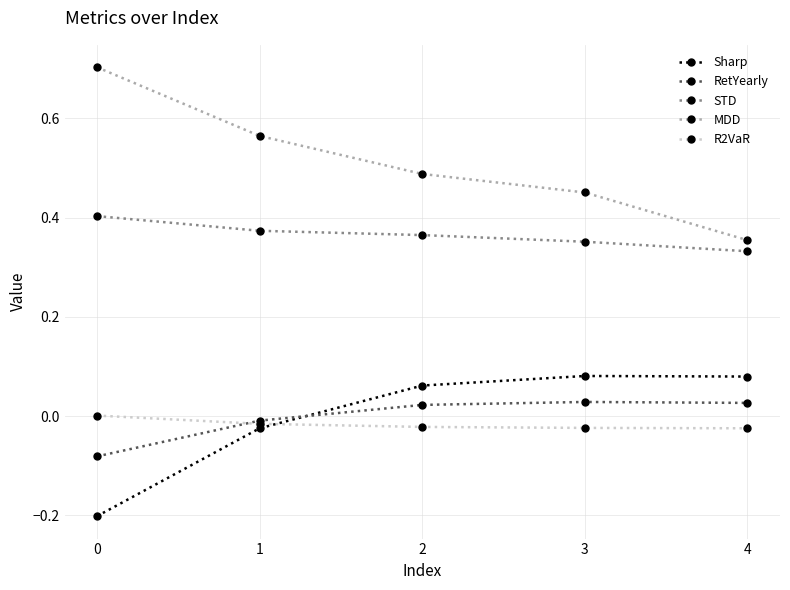

What is the sum of the MDD values at 1 and 2?

1.1